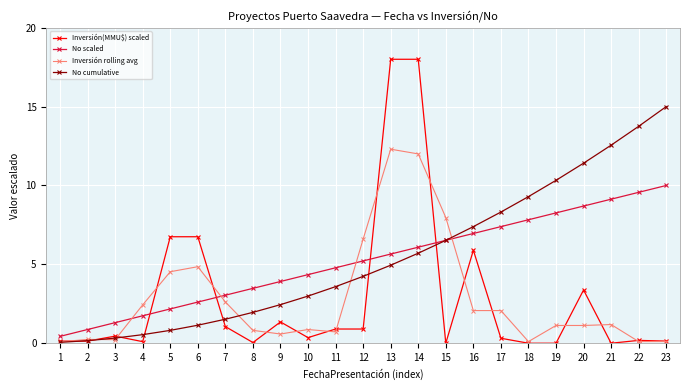

True or false: No scaled has more than 2 interior local peaks.

False